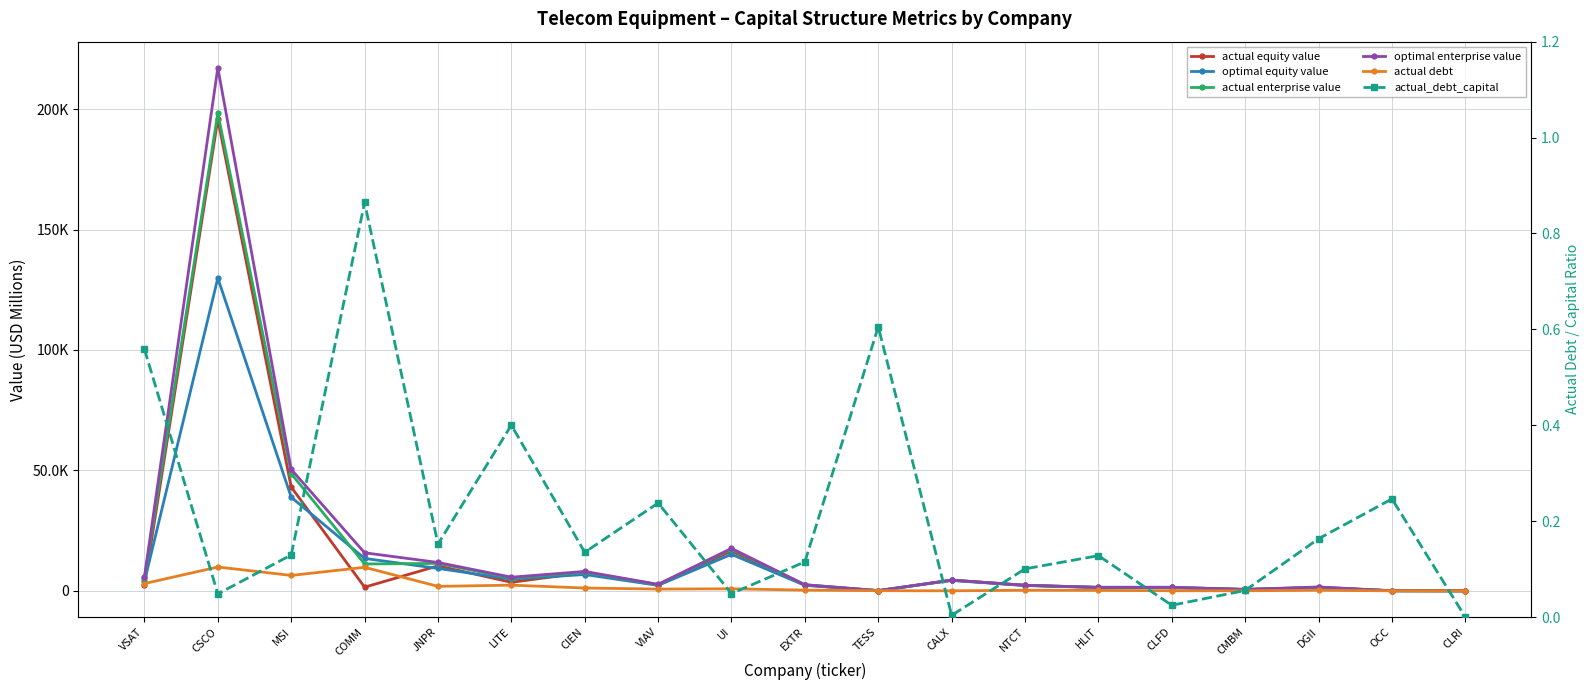

What is the average value of the actual enterprise value series?

16956.5